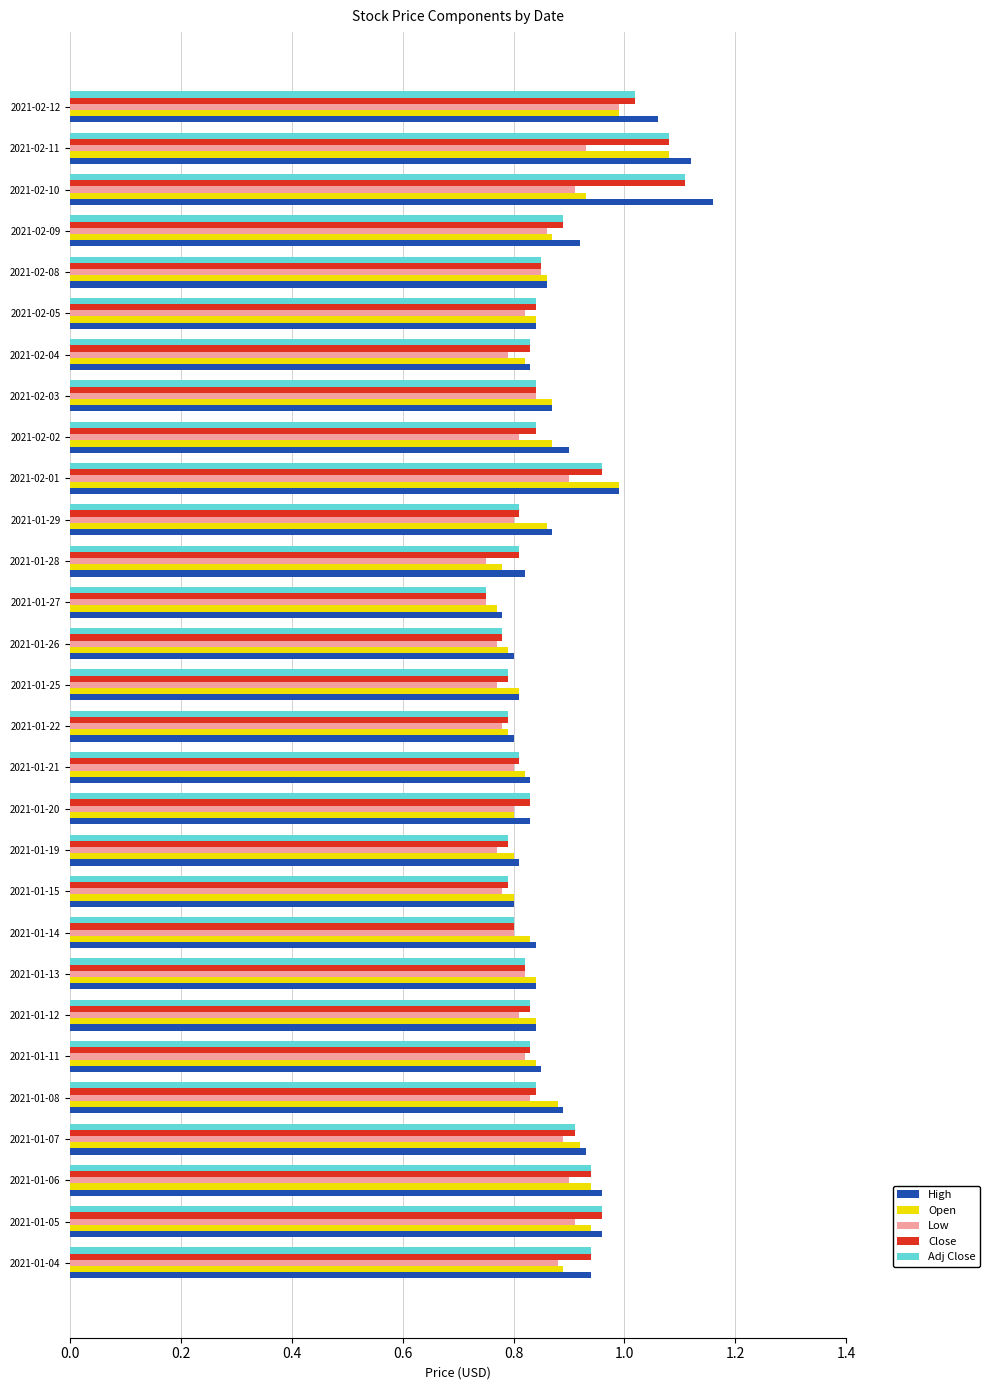

At which category does the chart reach its peak across all series?

2021-02-10